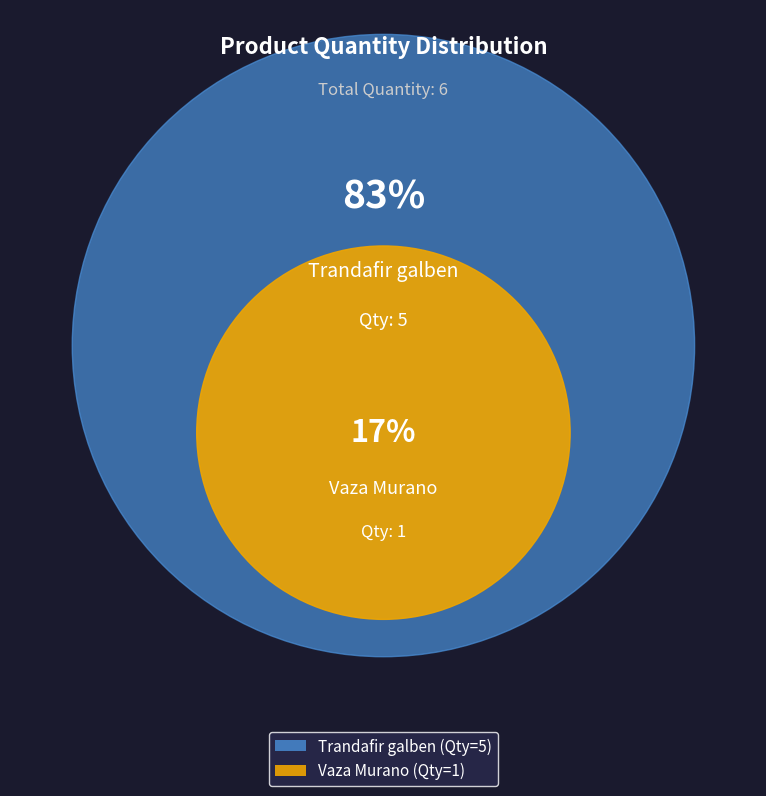

Which slice is the largest?

Trandafir galben